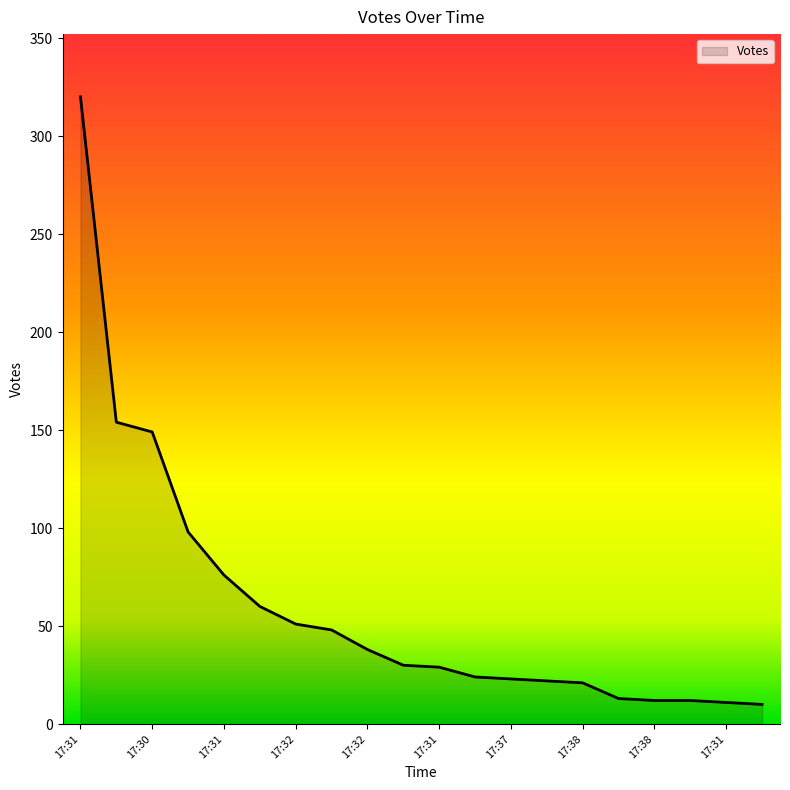

What is the minimum value shown in the chart?

10